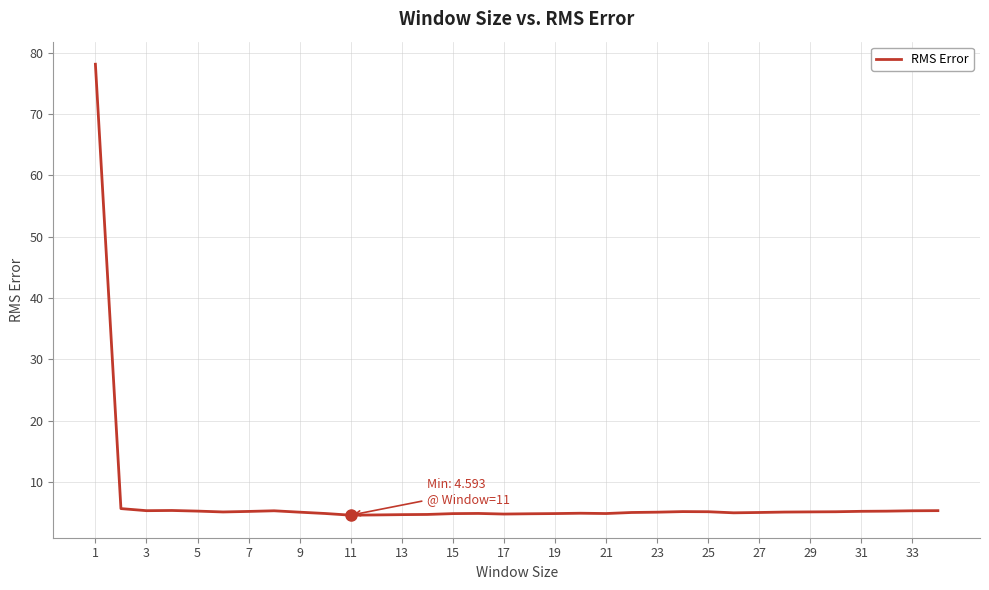

What is the minimum value shown in the chart?

4.6